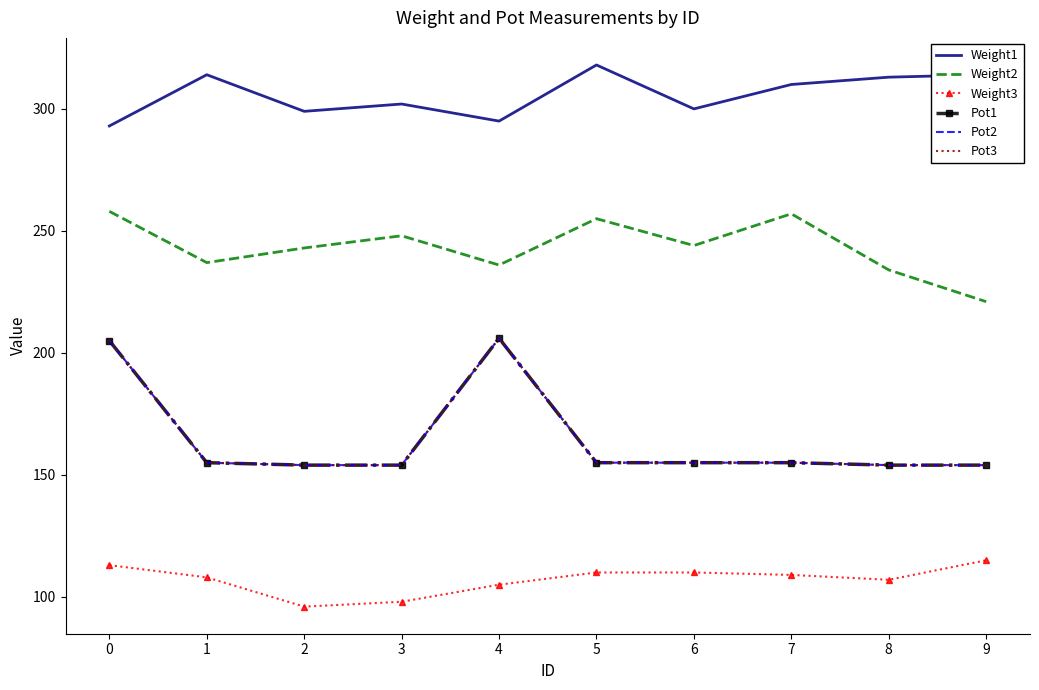

True or false: Pot2 has more than 2 points higher than both neighbors.

False